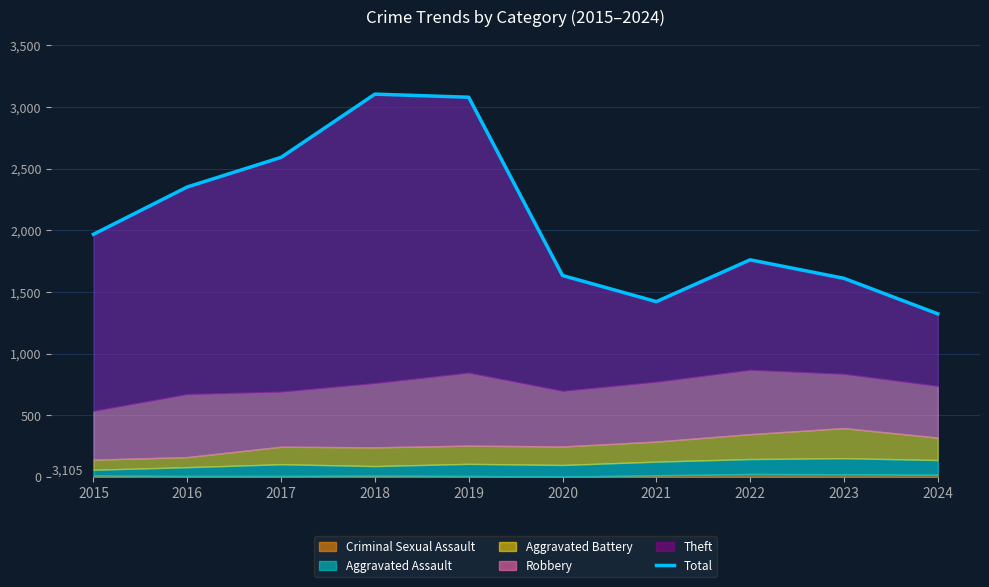

What value does the data have at 2017, to the nearest 10?

2590